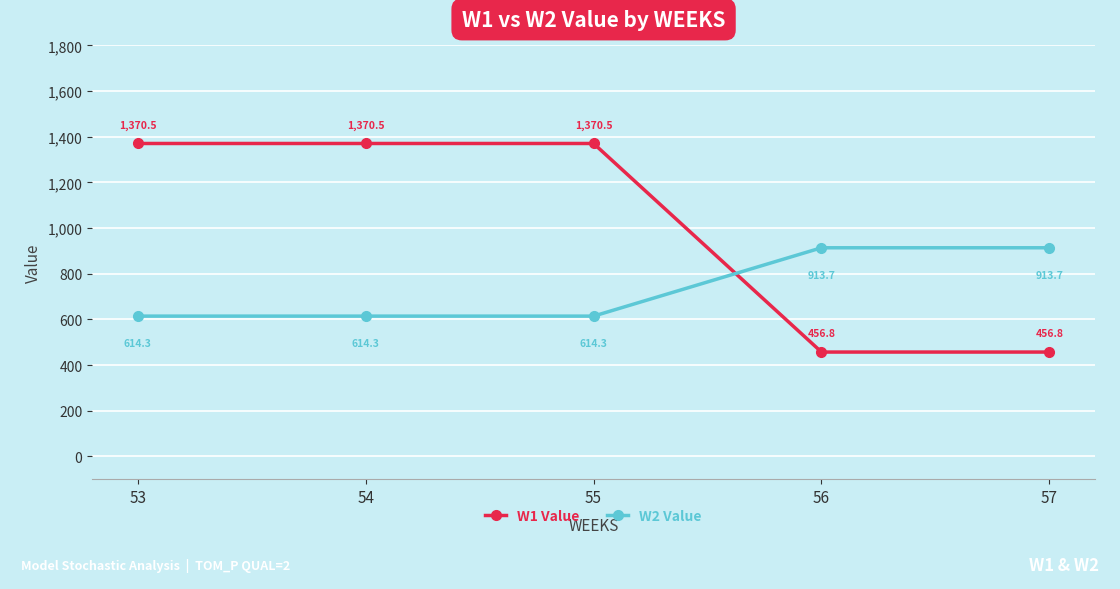

At 56, list the series in order from smallest to largest.

W1 Value, W2 Value